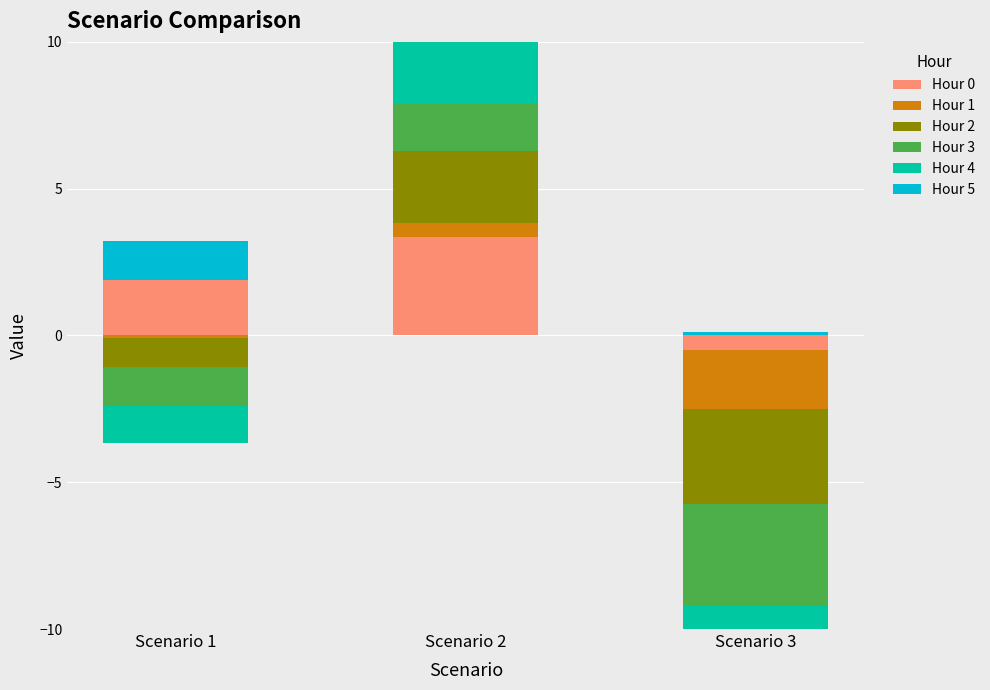

What are all the series names shown in the legend?

Hour 0, Hour 1, Hour 2, Hour 3, Hour 4, Hour 5